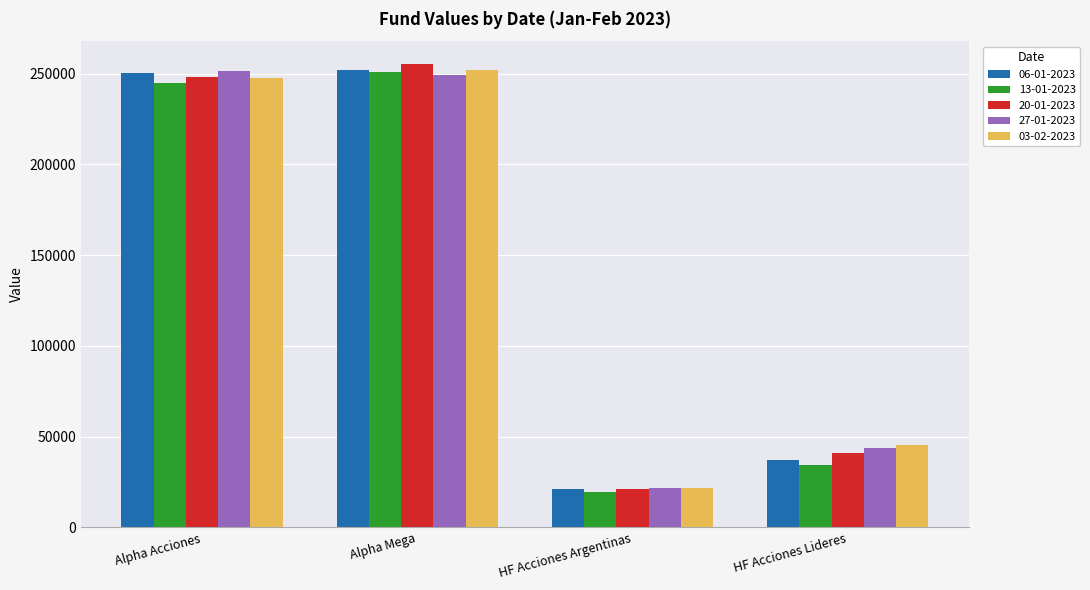

Which category has the highest value across all series?

Alpha Mega